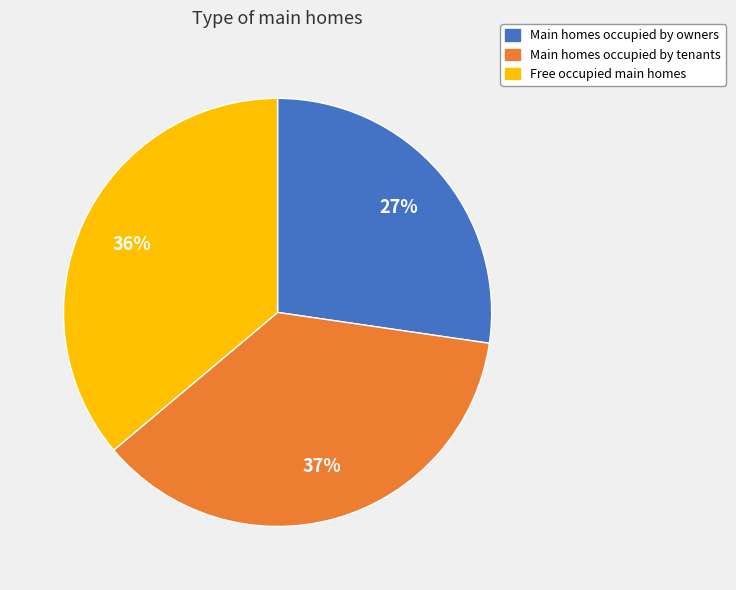

How many slices are in this pie chart?

3